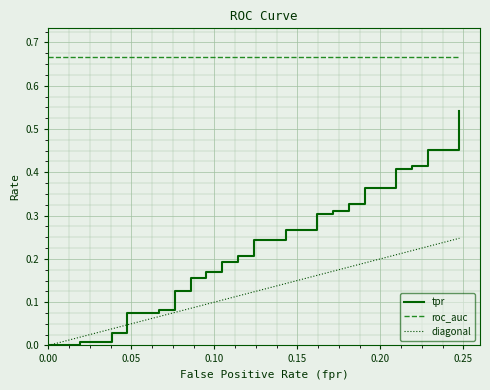

What is the value of the roc_auc point at the 16th from the left?

0.7